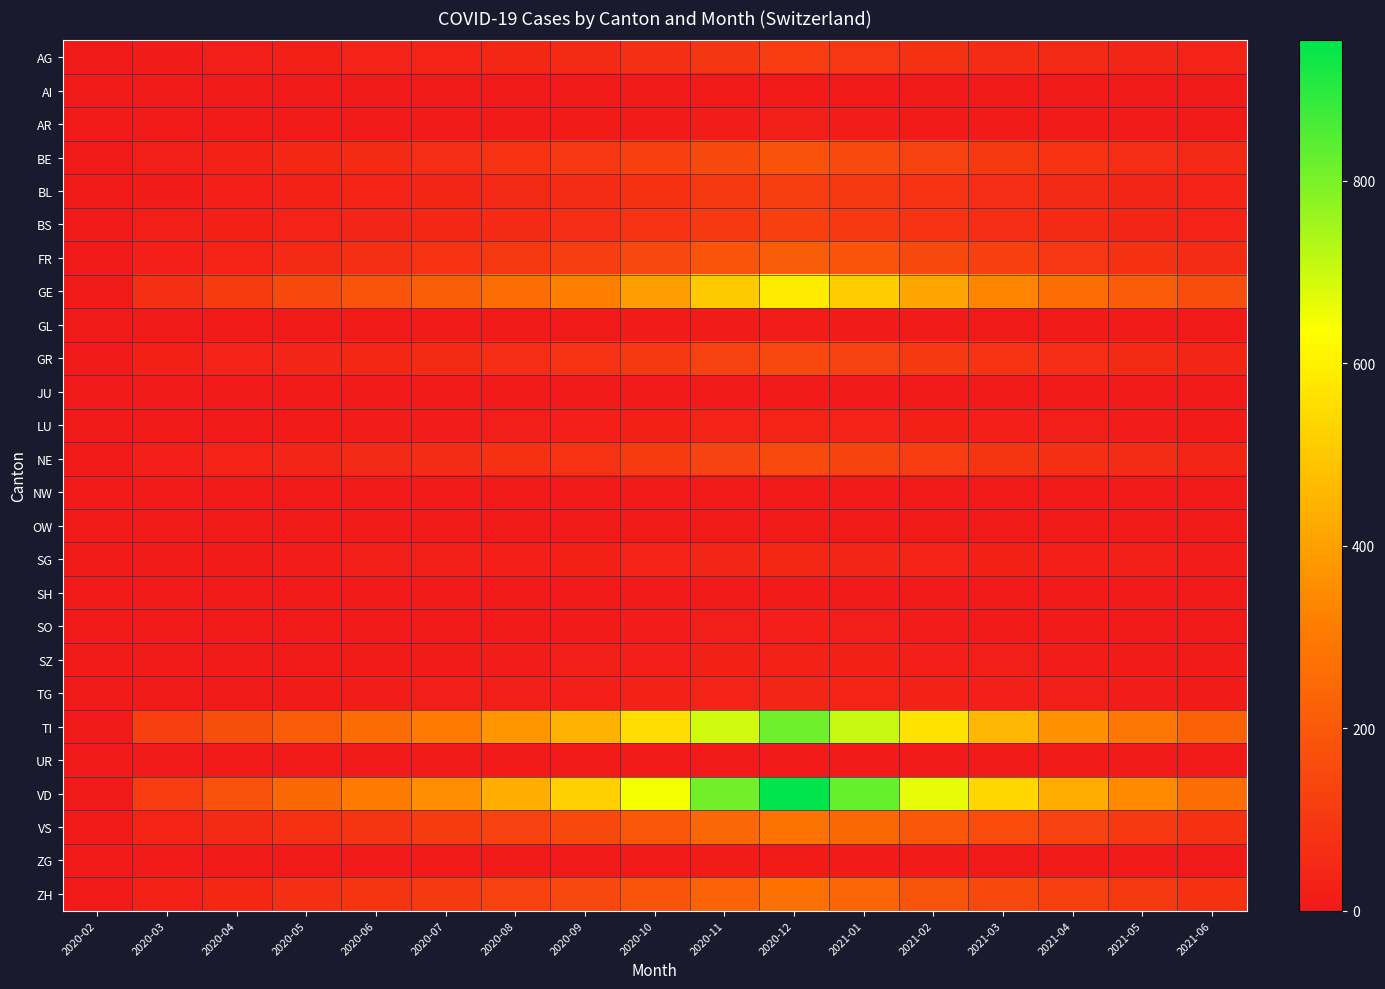

At how many categories does at least one series exceed 282?

12